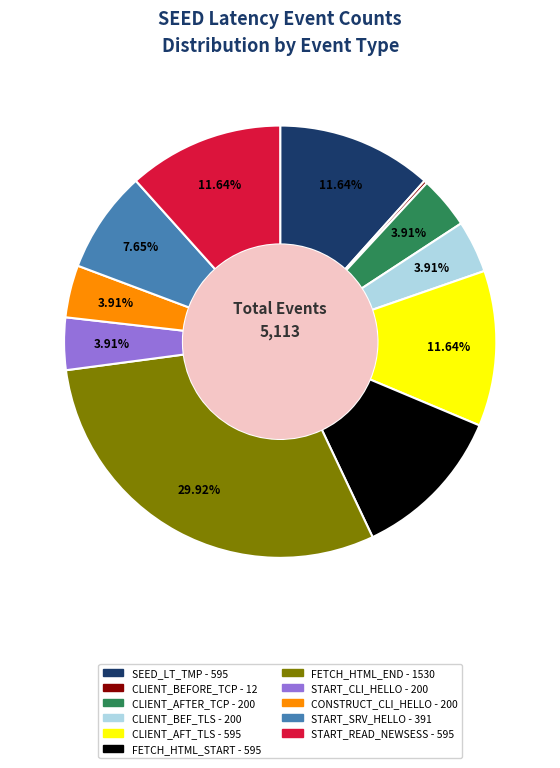

To the nearest percent, what is the difference between the largest and smallest slice percentages?

30%